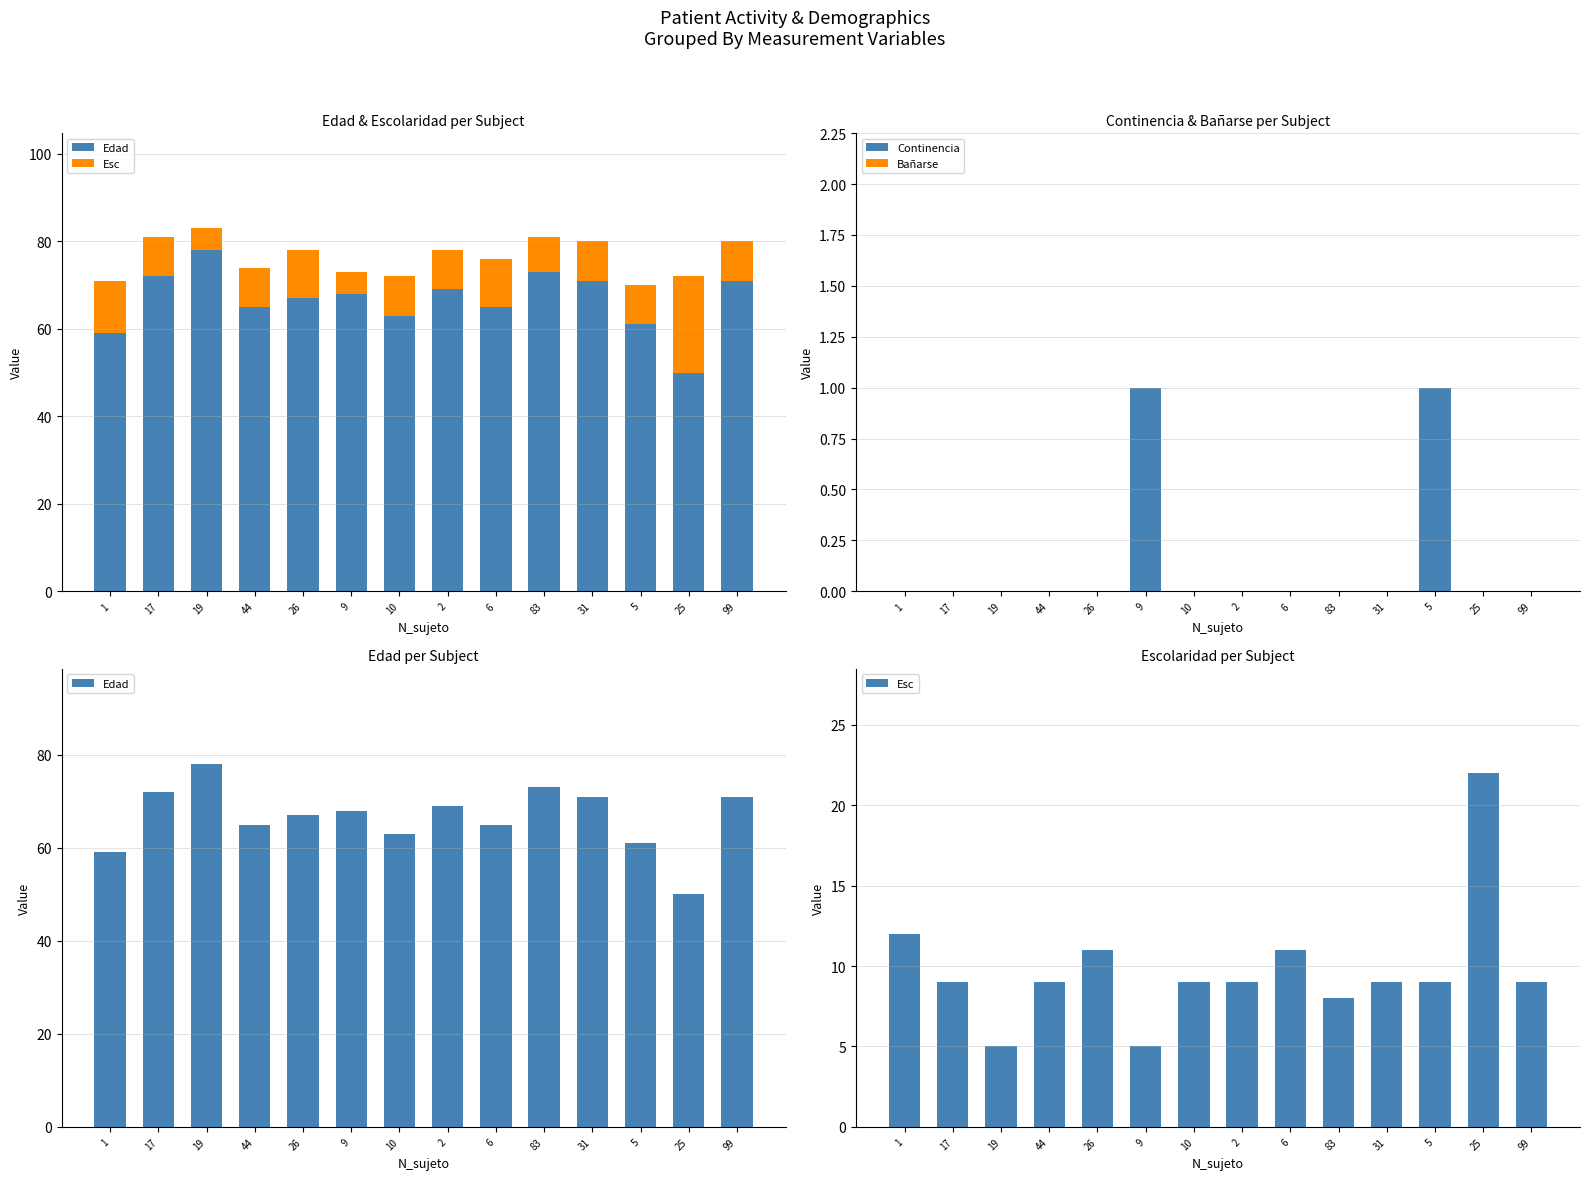

Rank the series at 26 from highest to lowest value.

Edad, Esc, Continencia, Bañarse